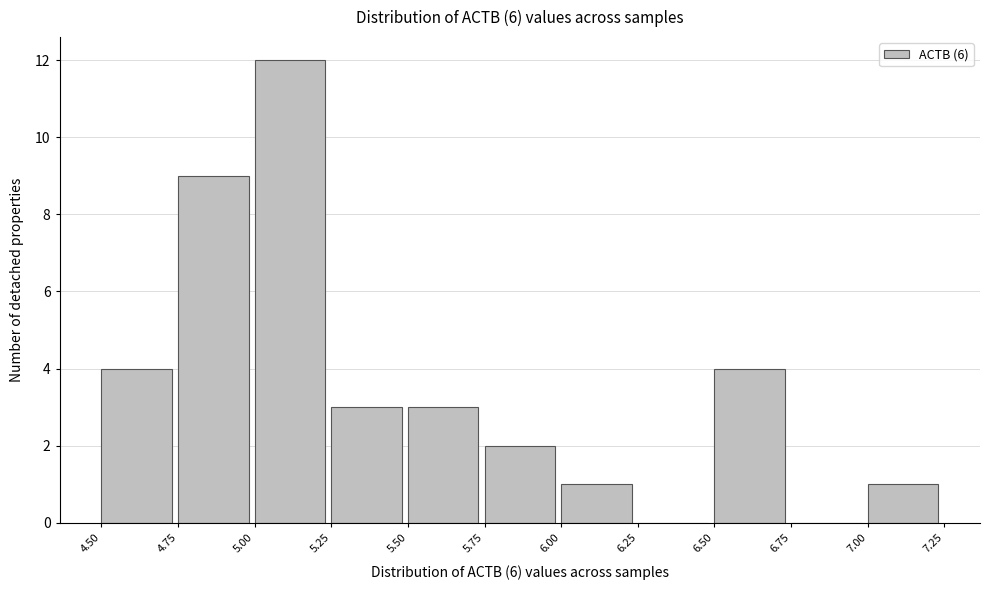

What is the height of the bar covering 5.25 to 5.50 on the x-axis? The values are not printed on the chart, so give them approximately, as read against the axis.

3